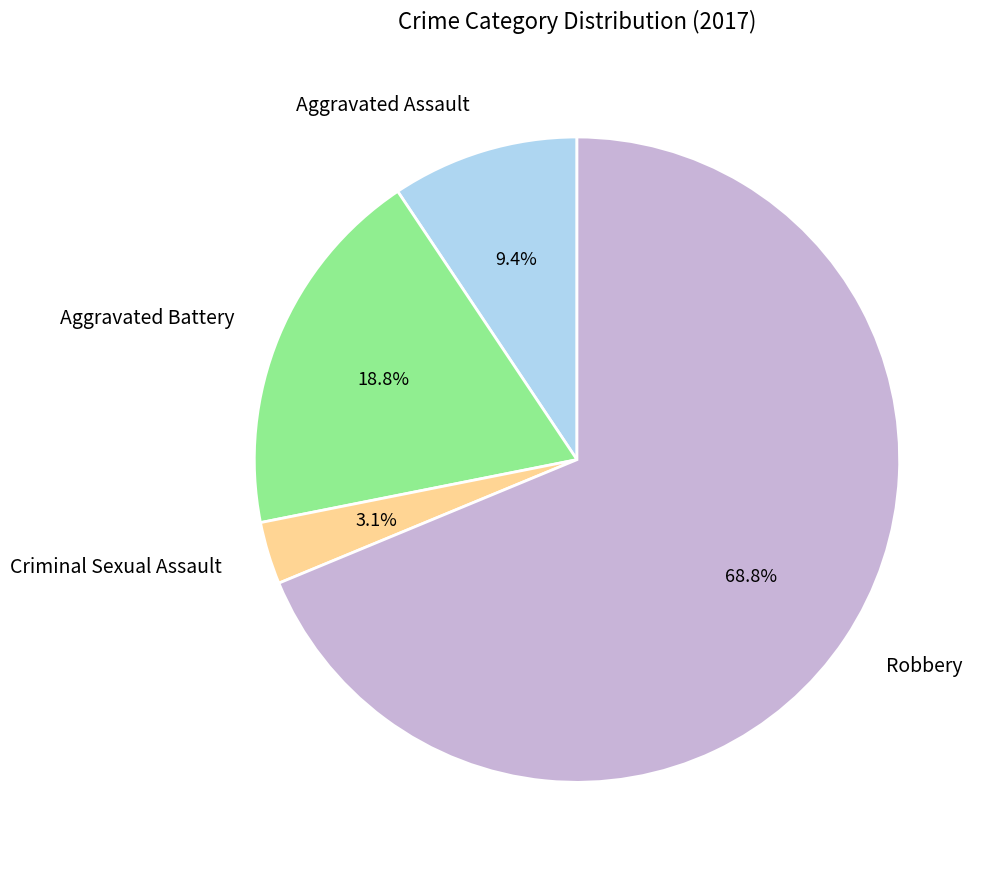

Which has a higher value, Criminal Sexual Assault or Robbery?

Robbery